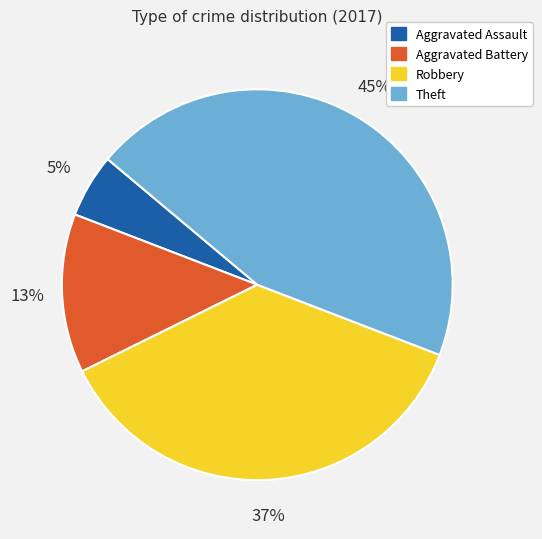

What is the largest slice in the pie chart?

Theft